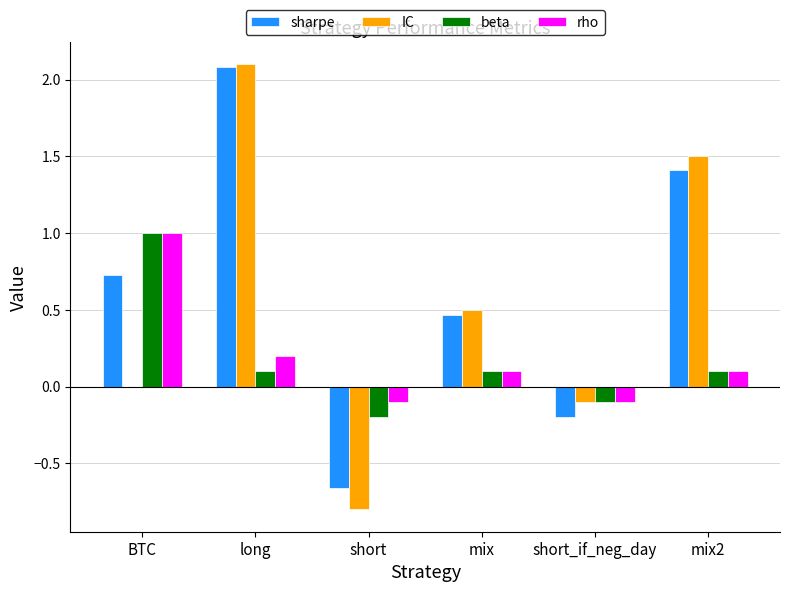

True or false: IC has a value of 2.1 at long.

True